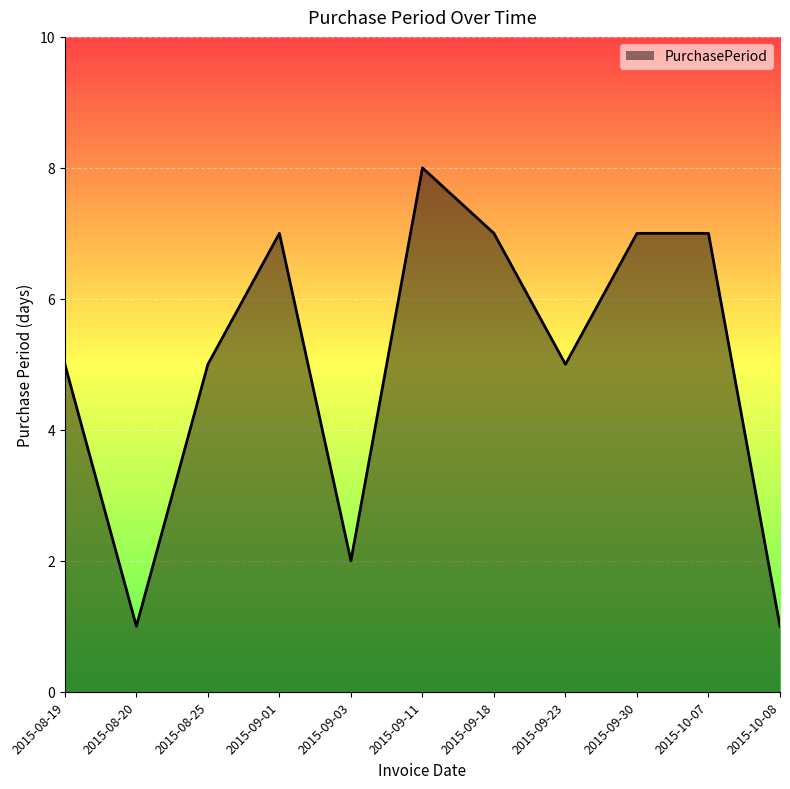

True or false: there are more than 1 points higher than both neighbors.

True